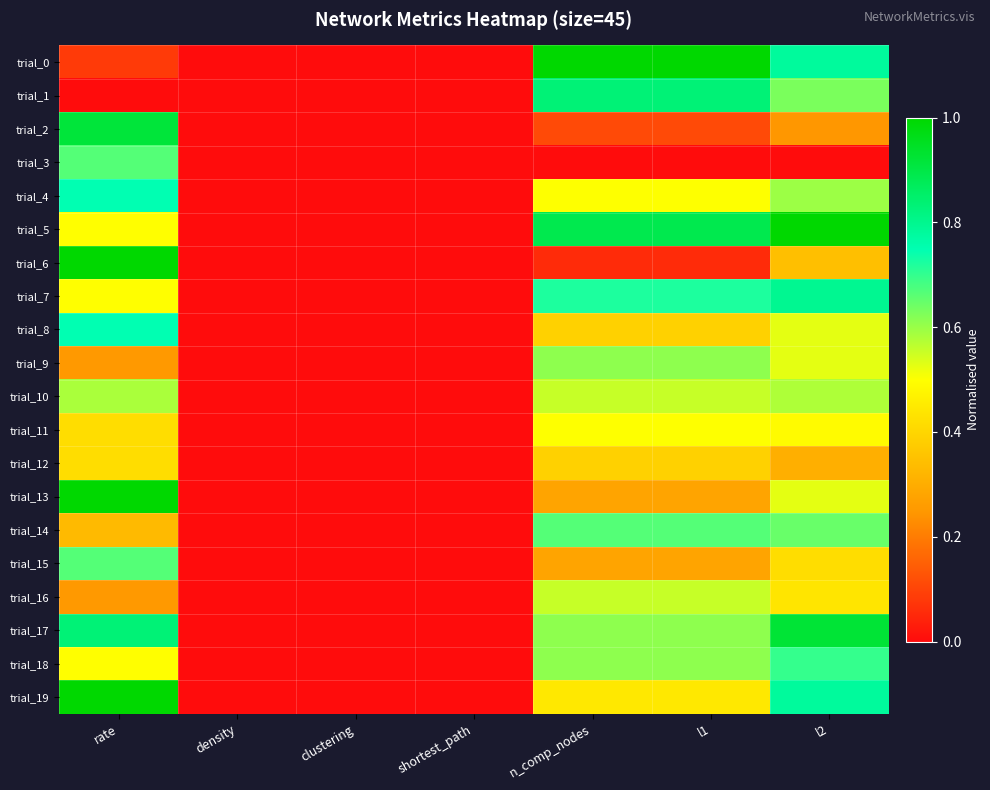

What is the difference between the highest and lowest values at rate?

1.0